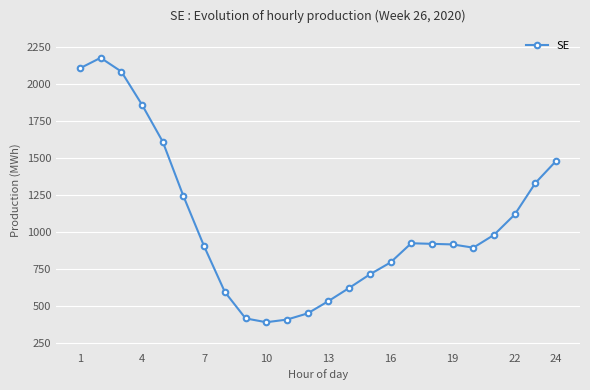

What is the smallest value displayed?

389